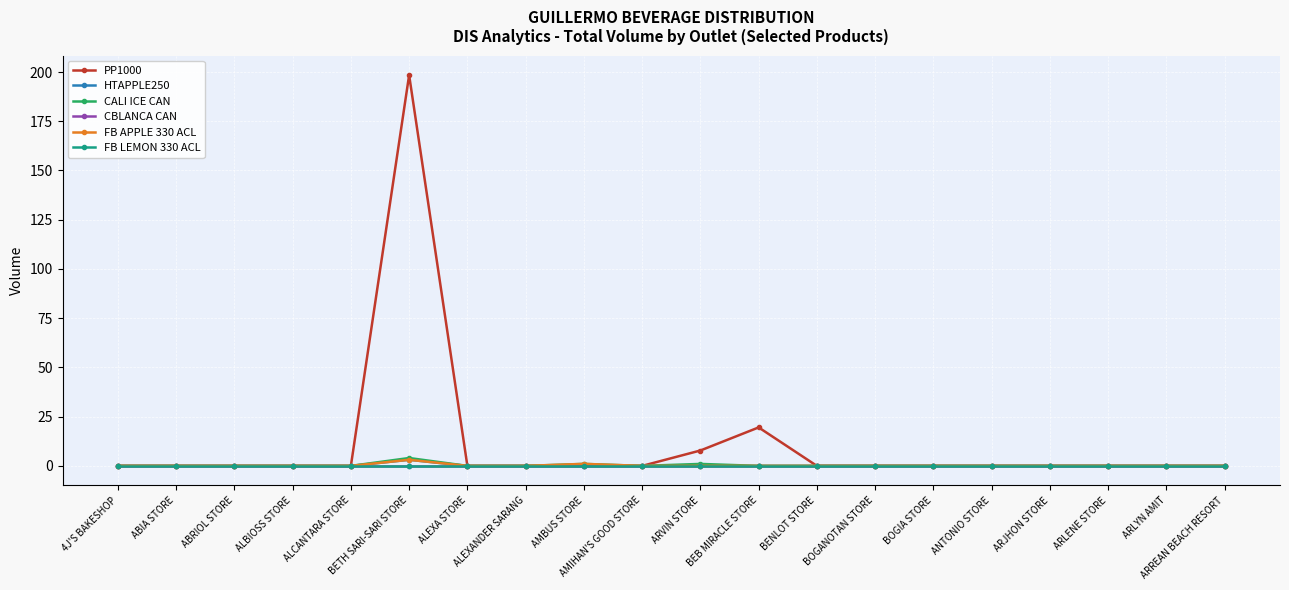

Which series has the largest range (max minus min)?

PP1000